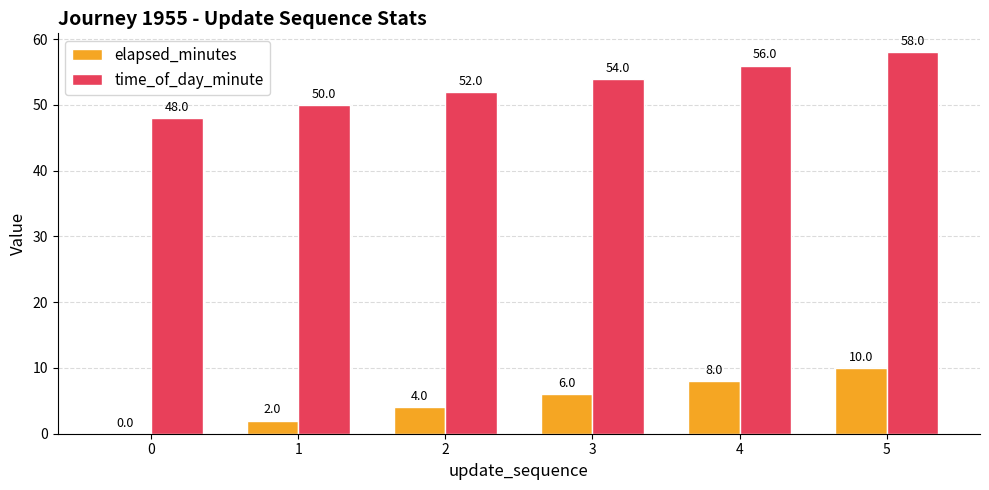

At which category does the chart reach its peak across all series?

5